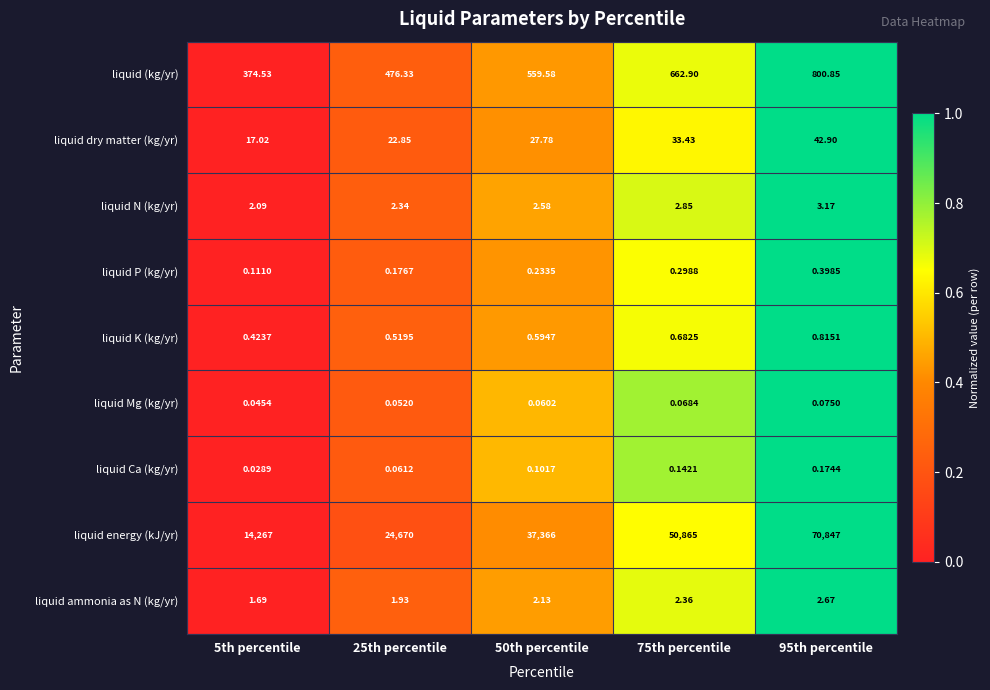

Rank the series at 5th percentile from lowest to highest value.

liquid Ca (kg/yr), liquid Mg (kg/yr), liquid P (kg/yr), liquid K (kg/yr), liquid ammonia as N (kg/yr), liquid N (kg/yr), liquid dry matter (kg/yr), liquid (kg/yr), liquid energy (kJ/yr)